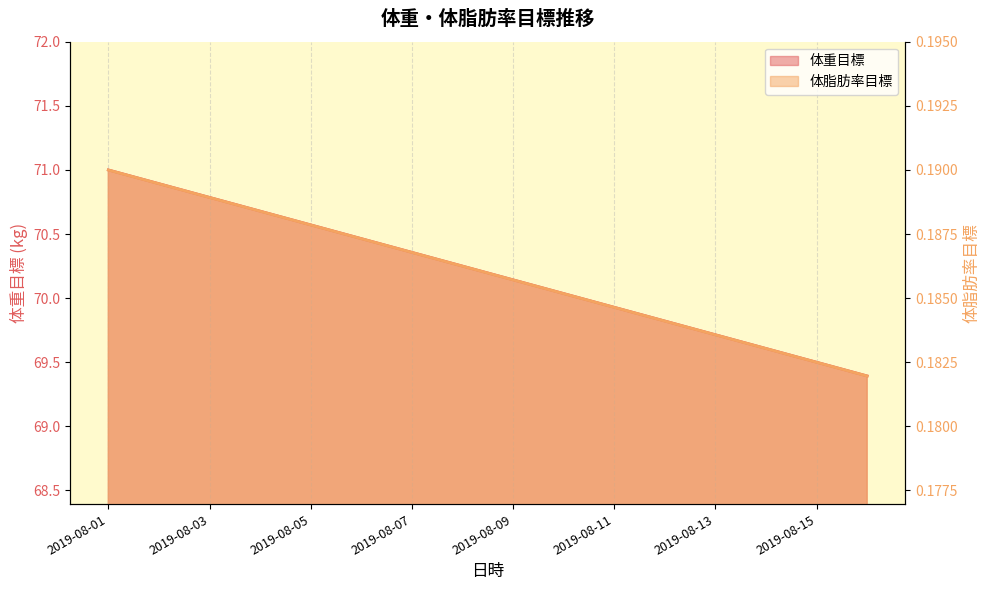

The value of 体重目標 at 2019-08-14 is 122.6. True or false?

False